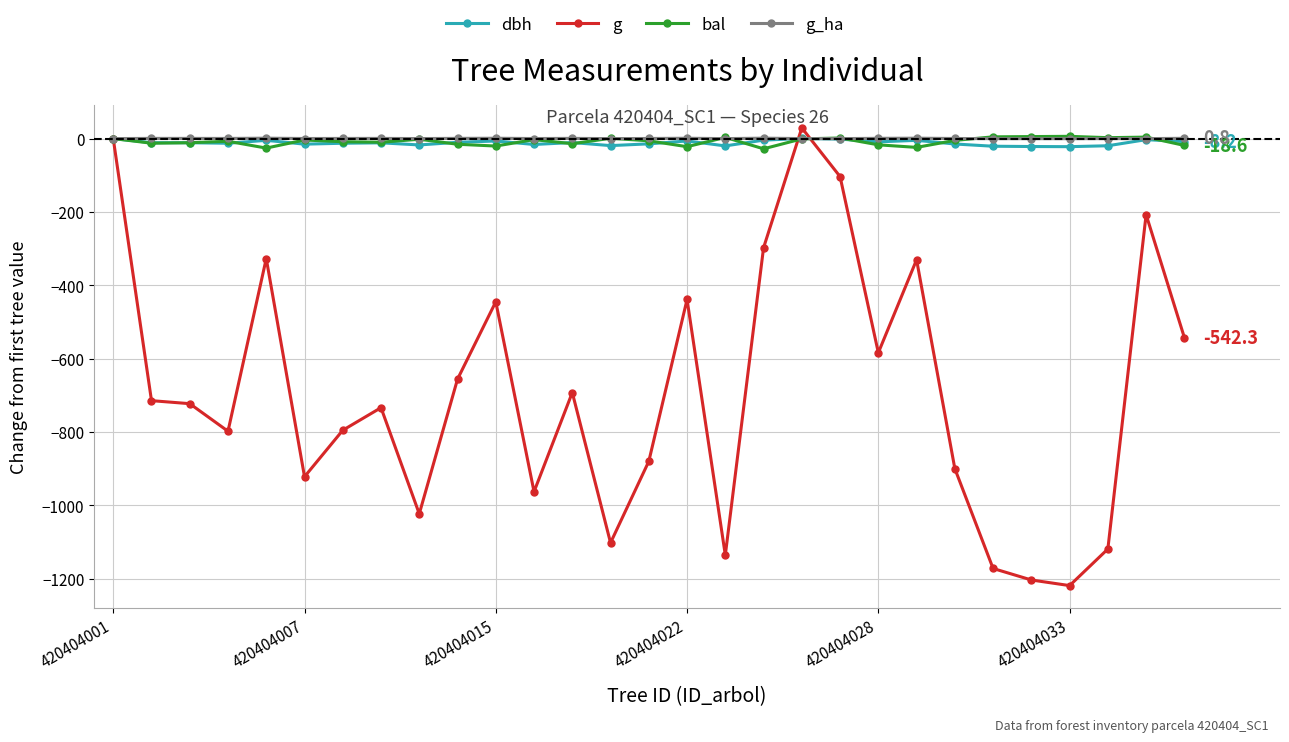

True or false: dbh has more than 0 points higher than both neighbors.

True